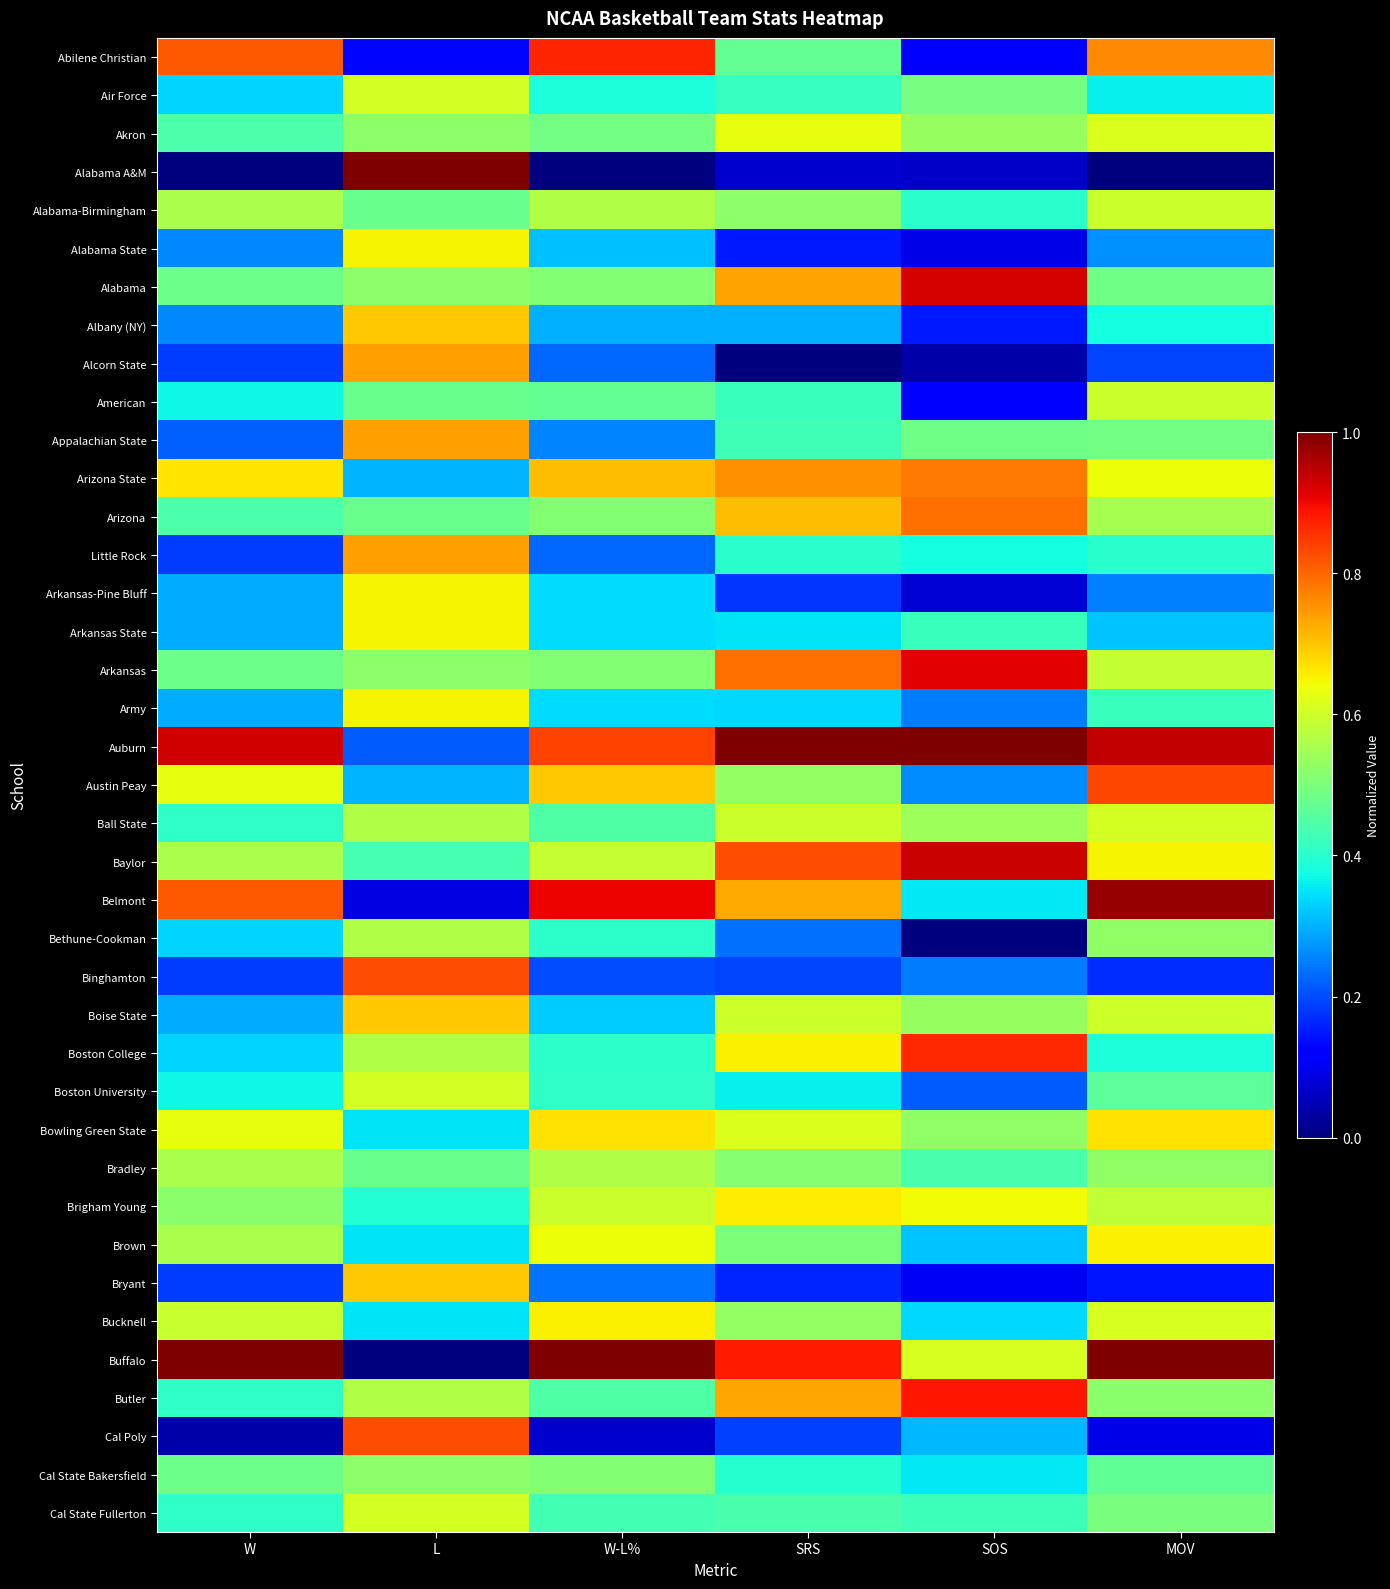

Reading left to right, what are all the values shown in this chart?

Abilene Christian: W=0.8	L=0.1	W-L%=0.9	SRS=0.5	SOS=0.1	MOV=0.8
Air Force: W=0.3	L=0.6	W-L%=0.4	SRS=0.4	SOS=0.5	MOV=0.4
Akron: W=0.4	L=0.5	W-L%=0.5	SRS=0.6	SOS=0.5	MOV=0.6
Alabama A&M: W=0.0	L=1.0	W-L%=0.0	SRS=0.1	SOS=0.1	MOV=0.0
Alabama-Birmingham: W=0.6	L=0.5	W-L%=0.6	SRS=0.5	SOS=0.4	MOV=0.6
Alabama State: W=0.3	L=0.7	W-L%=0.3	SRS=0.2	SOS=0.1	MOV=0.3
Alabama: W=0.5	L=0.5	W-L%=0.5	SRS=0.7	SOS=0.9	MOV=0.5
Albany (NY): W=0.3	L=0.7	W-L%=0.3	SRS=0.3	SOS=0.2	MOV=0.4
Alcorn State: W=0.2	L=0.7	W-L%=0.2	SRS=0.0	SOS=0.0	MOV=0.2
American: W=0.4	L=0.5	W-L%=0.5	SRS=0.4	SOS=0.1	MOV=0.6
Appalachian State: W=0.2	L=0.7	W-L%=0.3	SRS=0.4	SOS=0.5	MOV=0.5
Arizona State: W=0.7	L=0.3	W-L%=0.7	SRS=0.8	SOS=0.8	MOV=0.6
Arizona: W=0.4	L=0.5	W-L%=0.5	SRS=0.7	SOS=0.8	MOV=0.6
Little Rock: W=0.2	L=0.7	W-L%=0.2	SRS=0.4	SOS=0.4	MOV=0.4
Arkansas-Pine Bluff: W=0.3	L=0.7	W-L%=0.3	SRS=0.2	SOS=0.1	MOV=0.2
Arkansas State: W=0.3	L=0.7	W-L%=0.3	SRS=0.4	SOS=0.4	MOV=0.3
Arkansas: W=0.5	L=0.5	W-L%=0.5	SRS=0.8	SOS=0.9	MOV=0.6
Army: W=0.3	L=0.7	W-L%=0.3	SRS=0.3	SOS=0.2	MOV=0.4
Auburn: W=0.9	L=0.2	W-L%=0.8	SRS=1.0	SOS=1.0	MOV=0.9
Austin Peay: W=0.6	L=0.3	W-L%=0.7	SRS=0.5	SOS=0.3	MOV=0.8
Ball State: W=0.4	L=0.6	W-L%=0.4	SRS=0.6	SOS=0.5	MOV=0.6
Baylor: W=0.6	L=0.4	W-L%=0.6	SRS=0.8	SOS=0.9	MOV=0.7
Belmont: W=0.8	L=0.1	W-L%=0.9	SRS=0.7	SOS=0.4	MOV=1.0
Bethune-Cookman: W=0.3	L=0.6	W-L%=0.4	SRS=0.2	SOS=0.0	MOV=0.5
Binghamton: W=0.2	L=0.8	W-L%=0.2	SRS=0.2	SOS=0.2	MOV=0.2
Boise State: W=0.3	L=0.7	W-L%=0.3	SRS=0.6	SOS=0.5	MOV=0.6
Boston College: W=0.3	L=0.6	W-L%=0.4	SRS=0.7	SOS=0.9	MOV=0.4
Boston University: W=0.4	L=0.6	W-L%=0.4	SRS=0.4	SOS=0.2	MOV=0.5
Bowling Green State: W=0.6	L=0.3	W-L%=0.7	SRS=0.6	SOS=0.5	MOV=0.7
Bradley: W=0.6	L=0.5	W-L%=0.6	SRS=0.5	SOS=0.4	MOV=0.5
Brigham Young: W=0.5	L=0.4	W-L%=0.6	SRS=0.7	SOS=0.6	MOV=0.6
Brown: W=0.6	L=0.3	W-L%=0.6	SRS=0.5	SOS=0.3	MOV=0.7
Bryant: W=0.2	L=0.7	W-L%=0.2	SRS=0.2	SOS=0.1	MOV=0.1
Bucknell: W=0.6	L=0.3	W-L%=0.7	SRS=0.5	SOS=0.3	MOV=0.6
Buffalo: W=1.0	L=0.0	W-L%=1.0	SRS=0.9	SOS=0.6	MOV=1.0
Butler: W=0.4	L=0.6	W-L%=0.4	SRS=0.7	SOS=0.9	MOV=0.5
Cal Poly: W=0.0	L=0.8	W-L%=0.1	SRS=0.2	SOS=0.3	MOV=0.1
Cal State Bakersfield: W=0.5	L=0.5	W-L%=0.5	SRS=0.4	SOS=0.4	MOV=0.5
Cal State Fullerton: W=0.4	L=0.6	W-L%=0.4	SRS=0.4	SOS=0.4	MOV=0.5